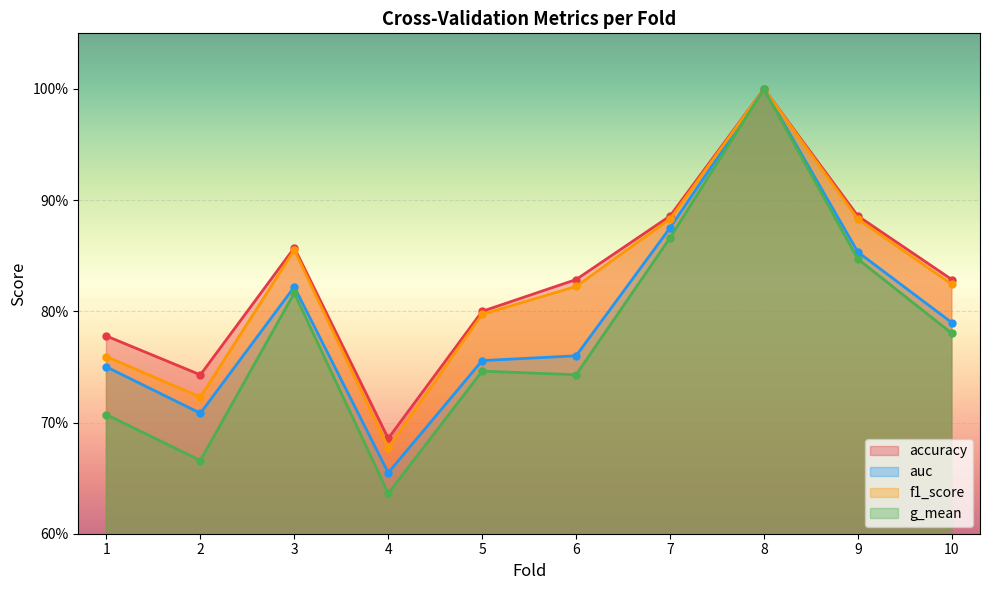

Which series has the widest spread of values?

g_mean